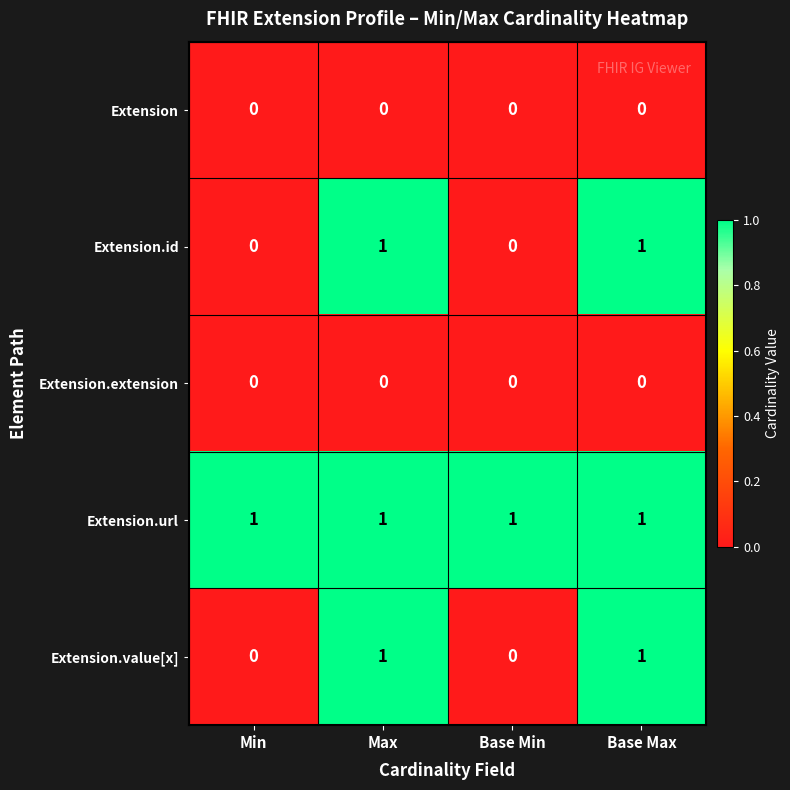

Which series has the largest total across all categories?

Extension.url